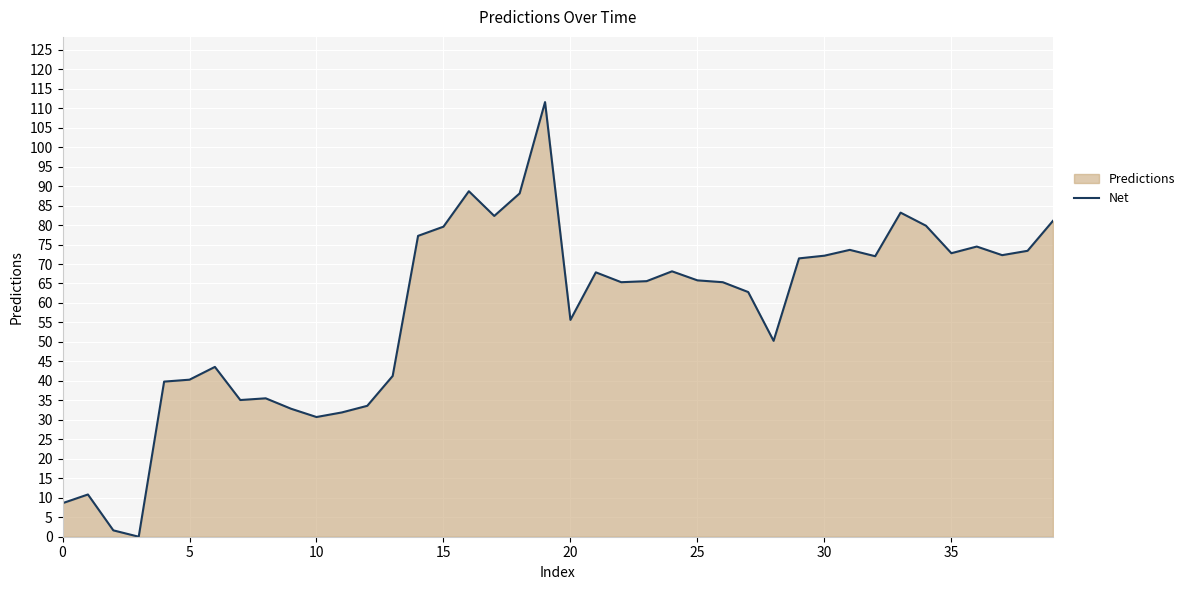

What is the maximum value shown in the chart?

111.6